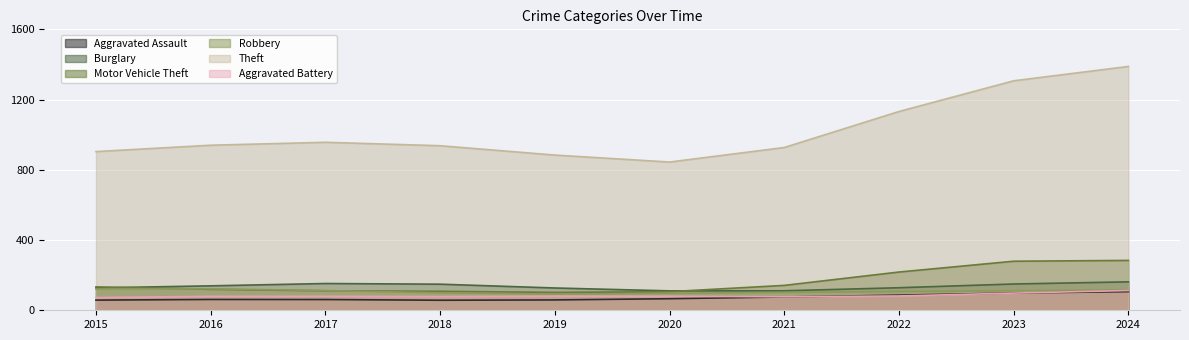

What is the difference between the highest and lowest values at 2021?

851.2